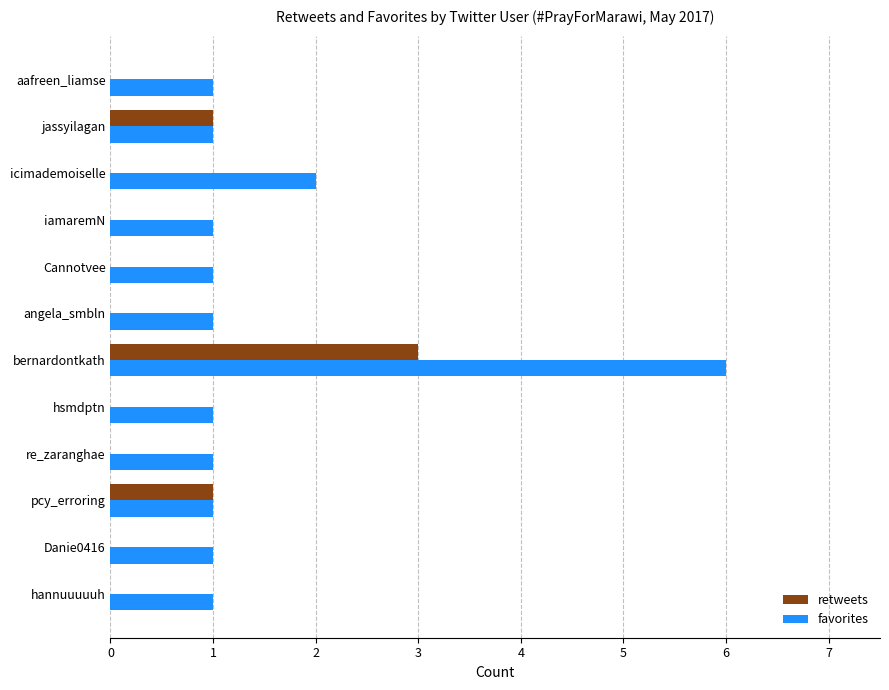

What is the maximum value for retweets?

3